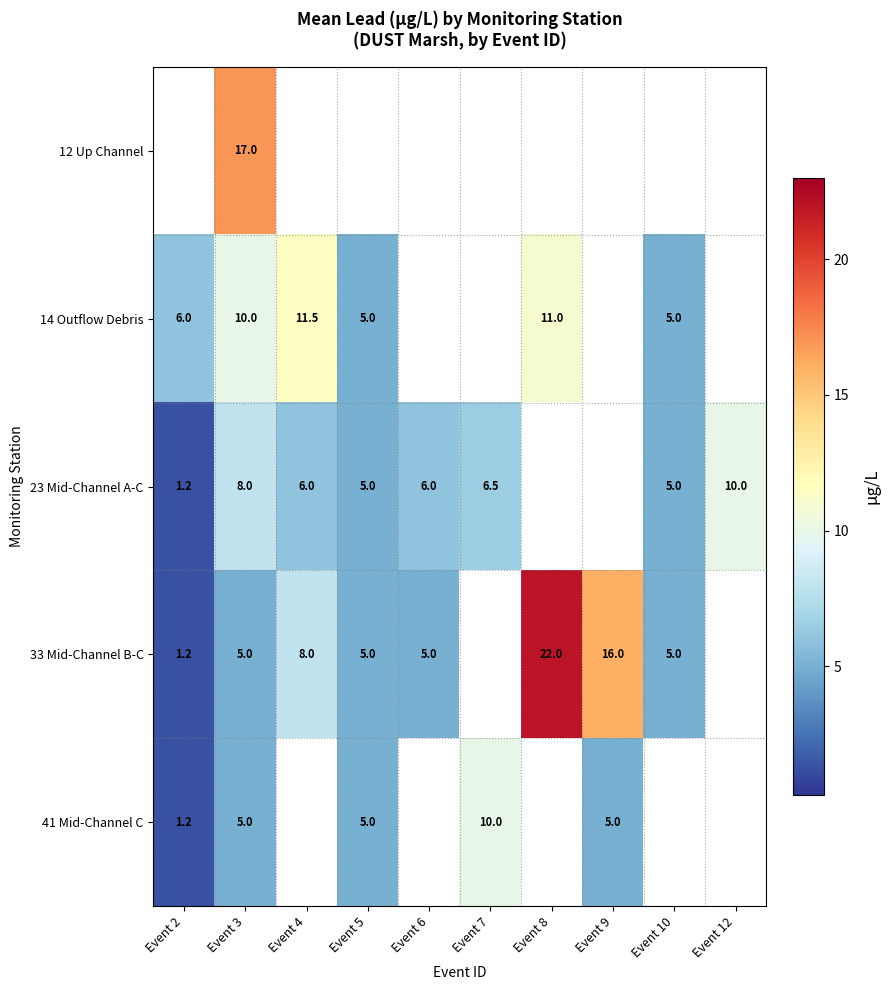

The value of 33 Mid-Channel B-C at Event 4 is 8.0. True or false?

True